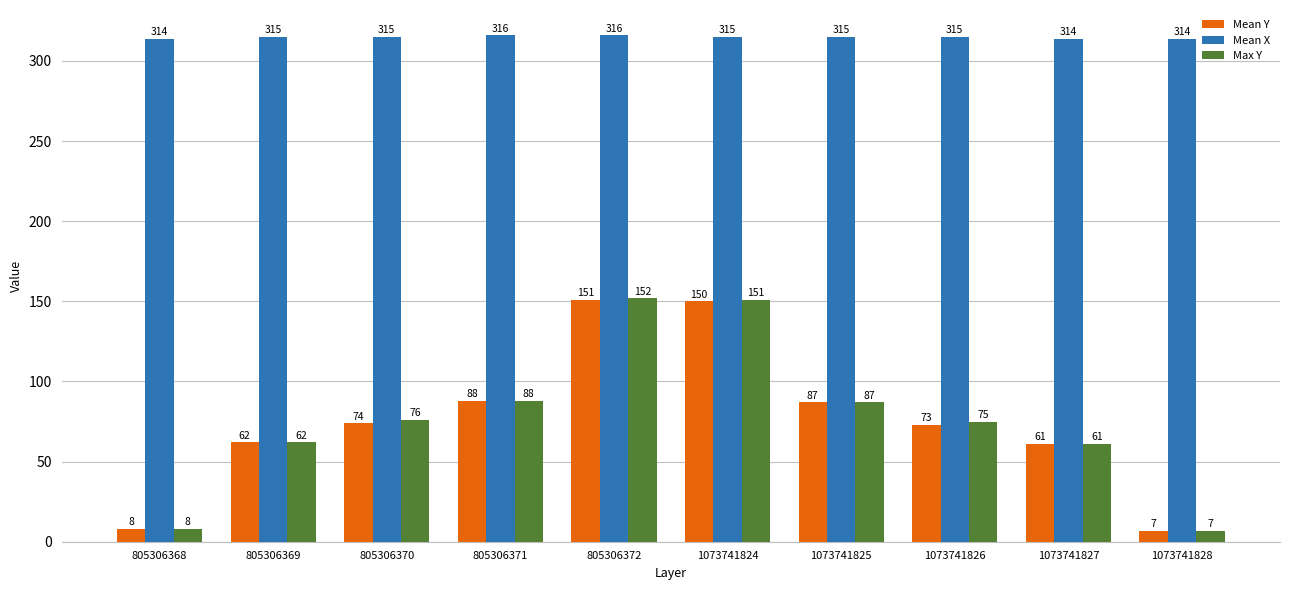

Which series has the widest spread of values?

Max Y